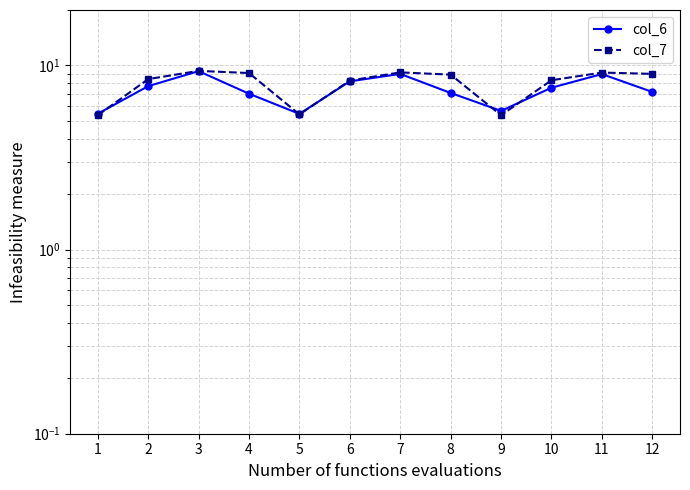

Between 10 and 11, which is larger?

11